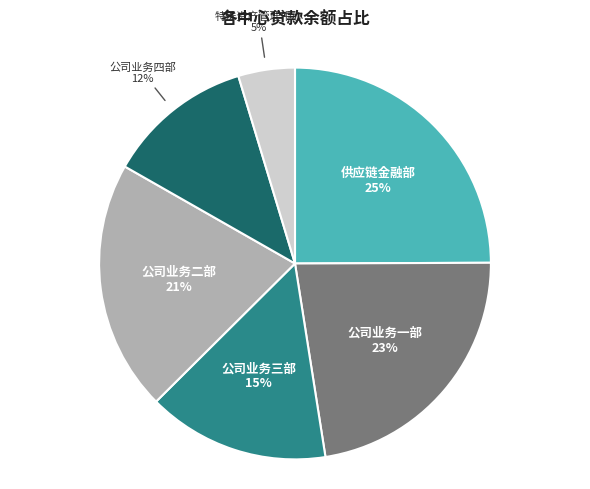

To the nearest percent, what is the combined percentage of 公司业务二部 and 供应链金融部?

46%